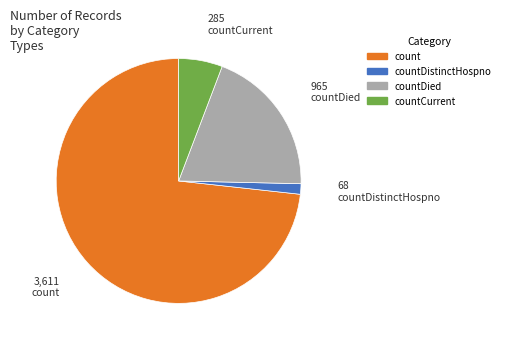

Does any single category account for the majority?

Yes